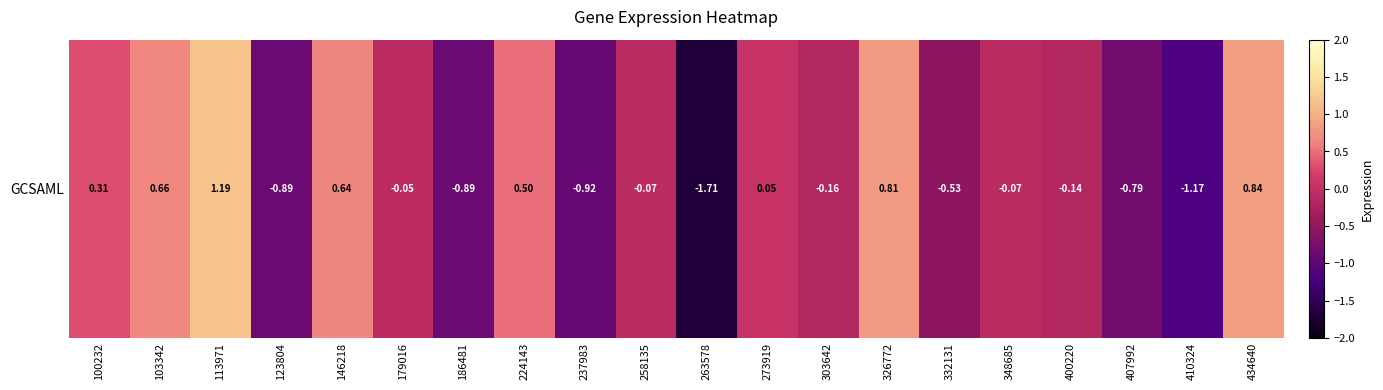

List the labels in order of value, smallest first.

263578, 410324, 237983, 123804, 186481, 407992, 332131, 303642, 400220, 258135, 348685, 179016, 273919, 100232, 224143, 146218, 103342, 326772, 434640, 113971